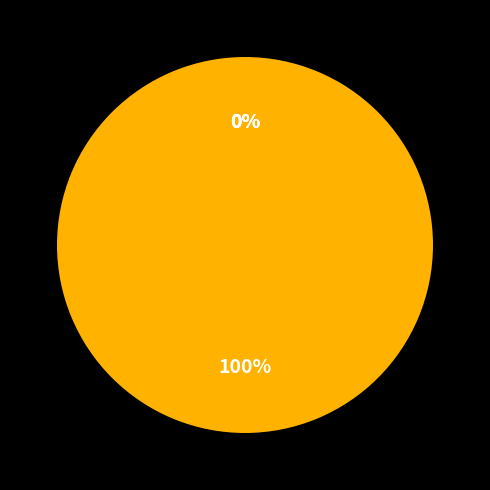

Which has a higher value, MAPE or MSE?

MAPE